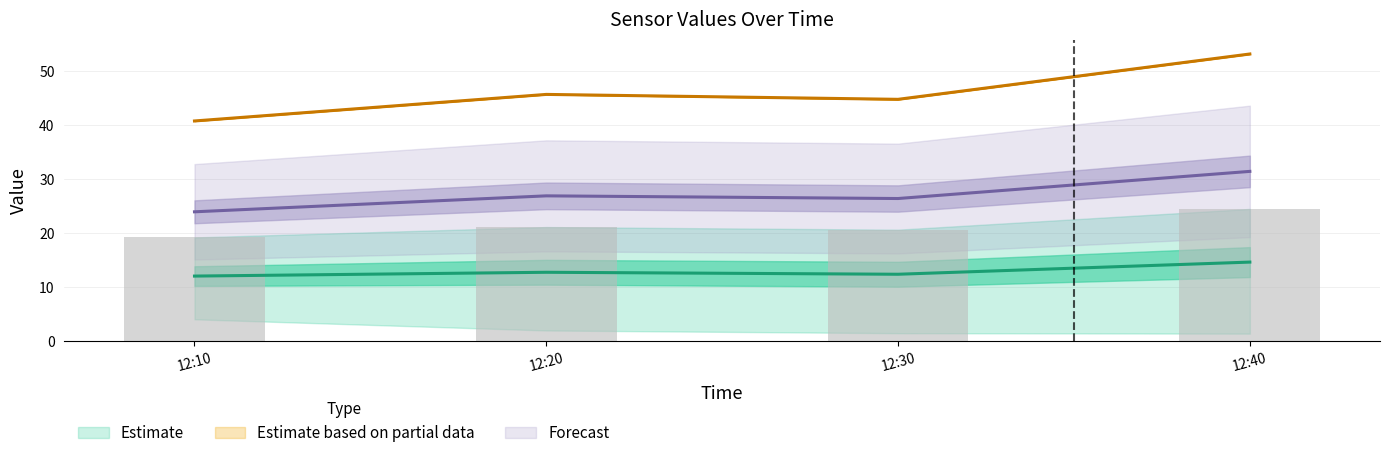

Reading right to left, transcribe all the data shown in this chart.

J1: 24.5	20.7	21.1	19.2
J2: 31.5	26.4	26.9	24.0
J4: 53.2	44.8	45.7	40.8
J6: 14.6	12.4	12.8	12.1